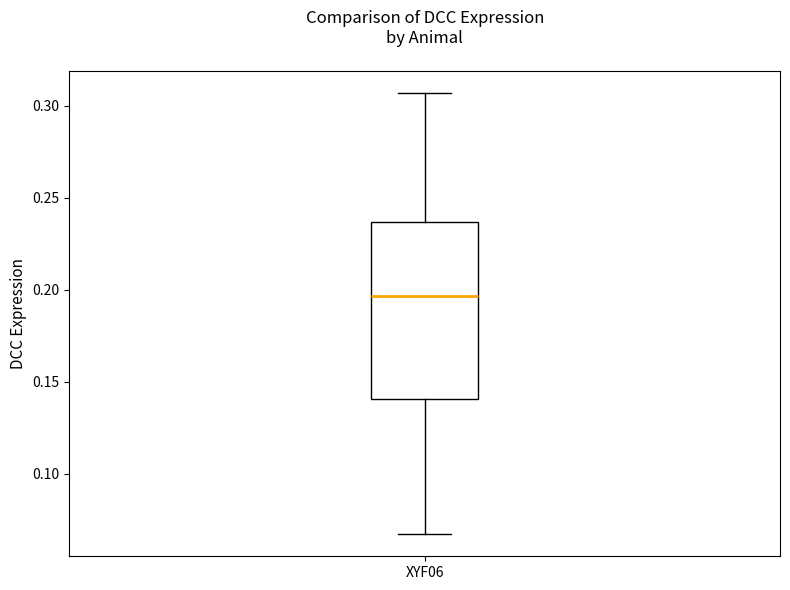

Read this box plot against the y-axis: the position of the median line, the range covered by the box, and the ends of both whiskers. The values are not printed on the chart, so give them approximately, as read against the axis.

median 0.195, box 0.140 to 0.235, whiskers 0.065 to 0.305